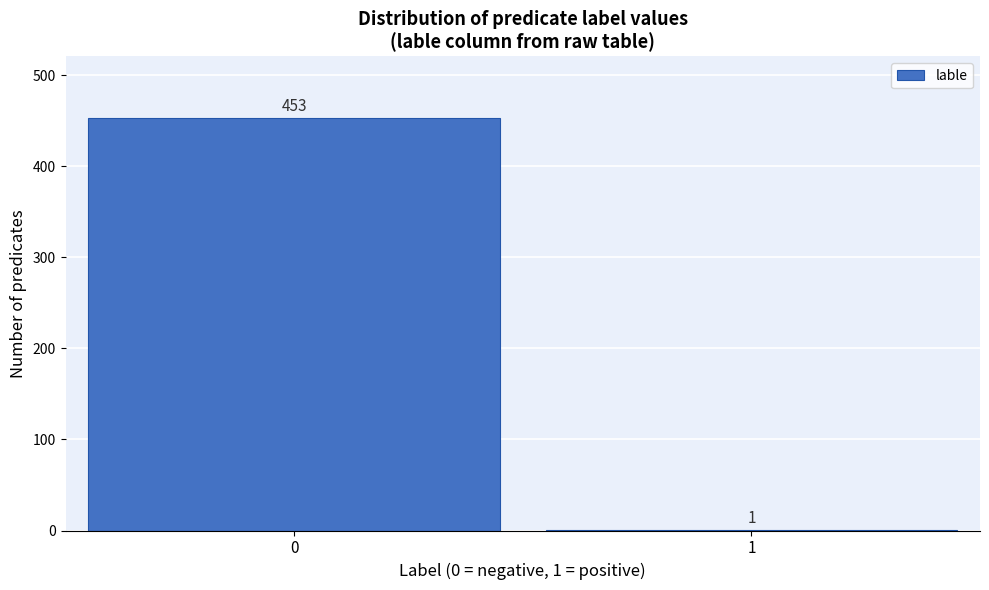

Reading left to right, list all the values displayed in this chart.

0=453	1=1